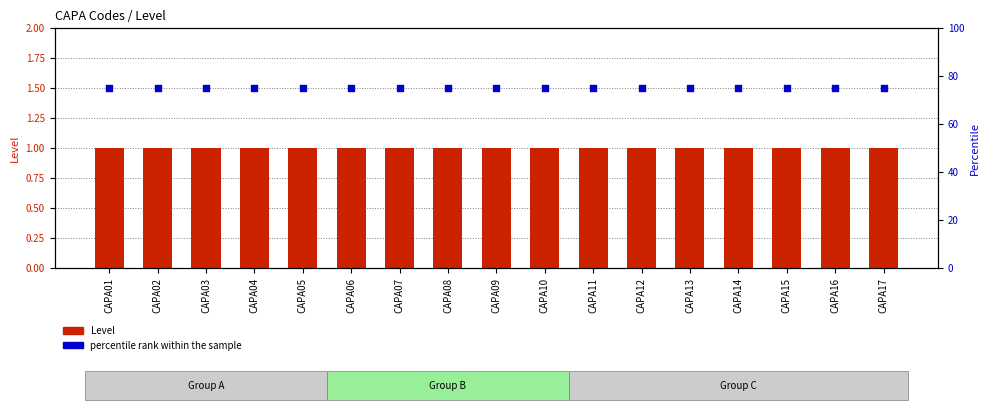

Which series has the largest Y range (max minus min)?

Level